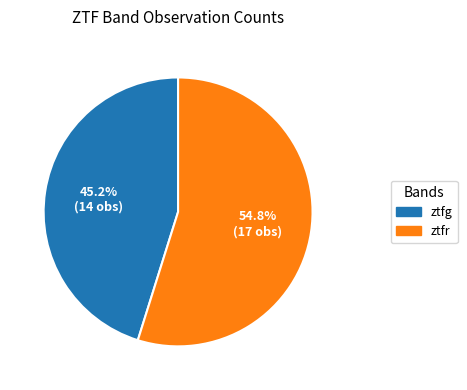

What percentage do ztfg and ztfr together represent?

100.0%